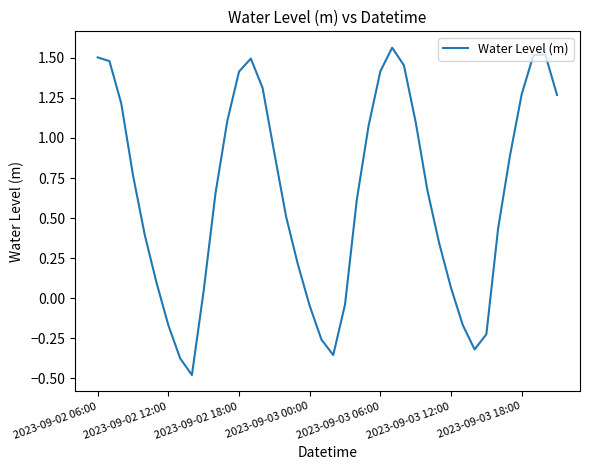

How many positive values are there?

30